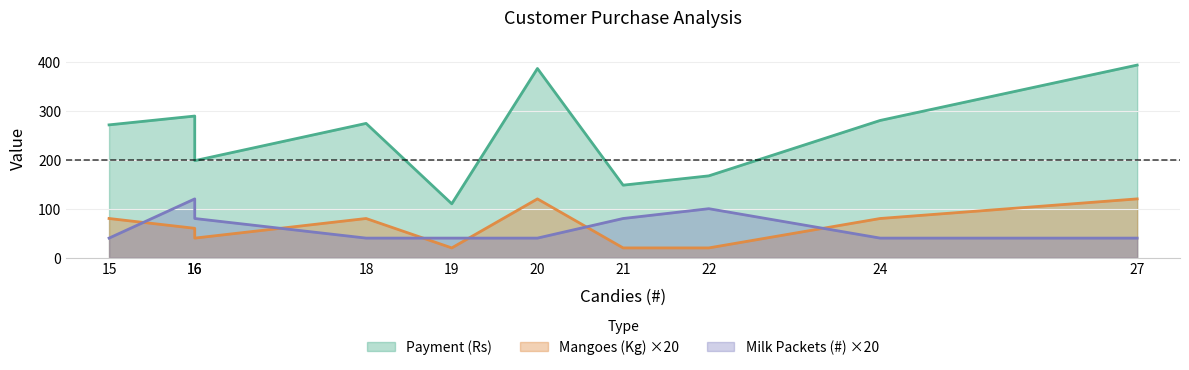

What is the difference between the Milk Packets (#) values at 21 and 16?

40